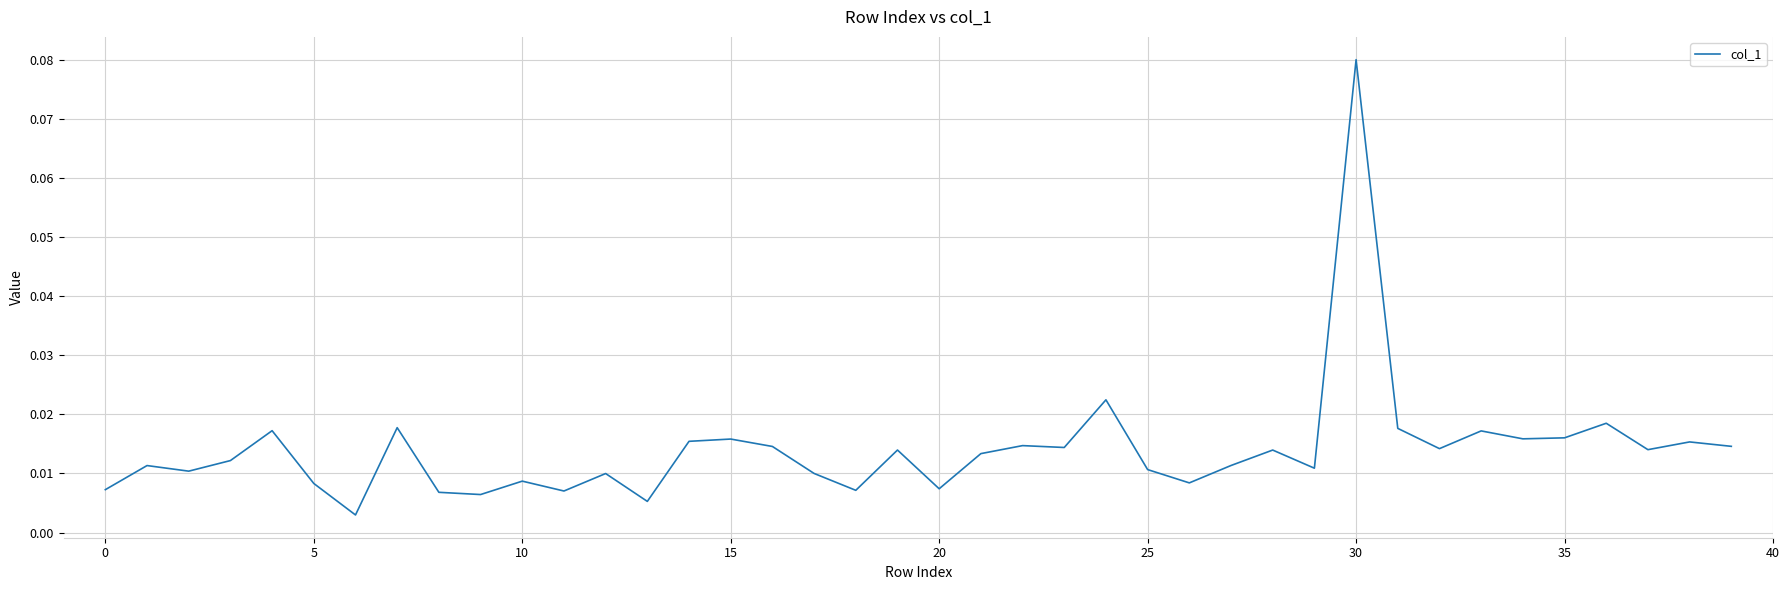

Does the chart have visible grid lines?

Yes